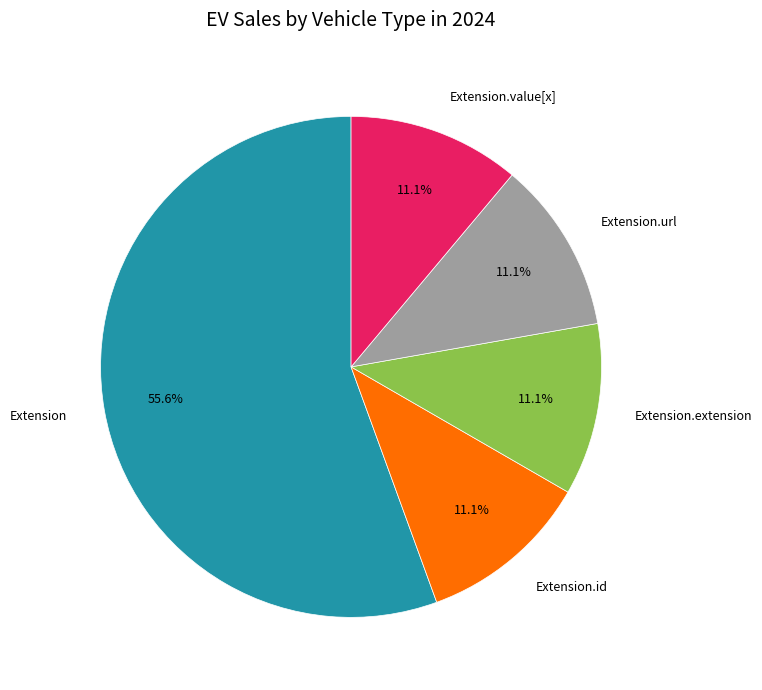

Is it true that Extension.value[x] is 38% of the pie?

False